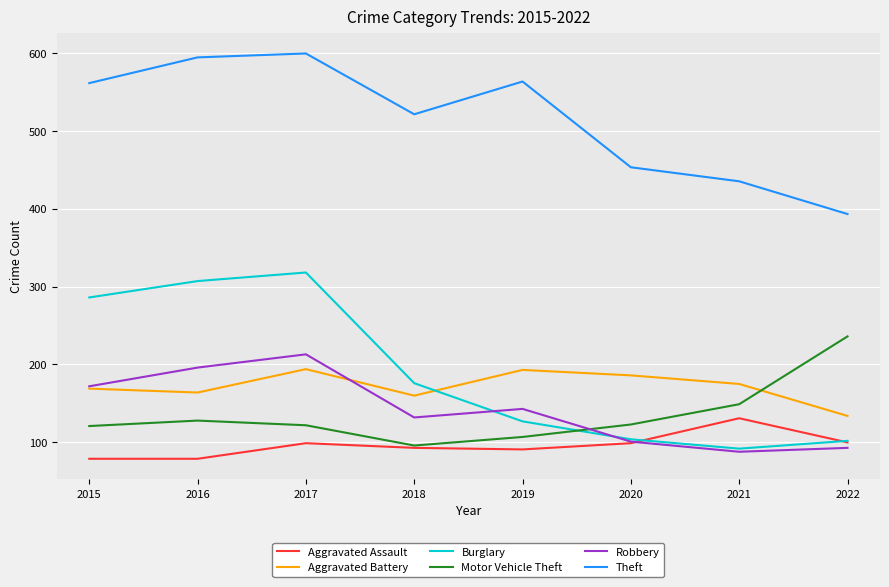

What is the difference between the maximum and minimum values in the Aggravated Assault series?

52